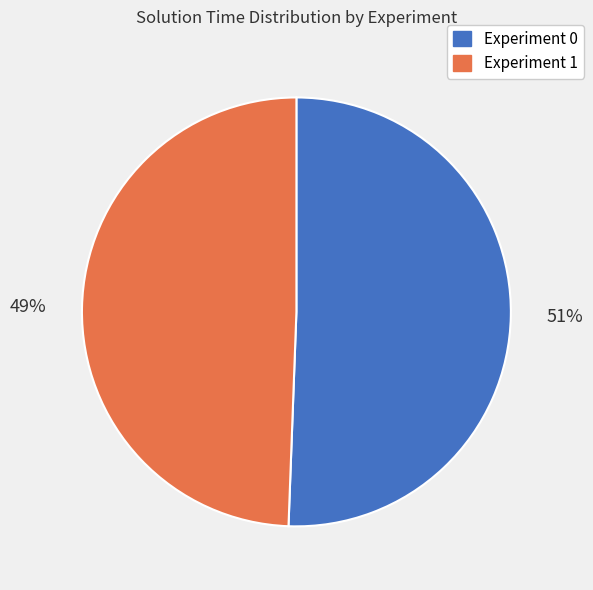

To the nearest percent, what is the combined percentage of Experiment 1 and Experiment 0?

100%